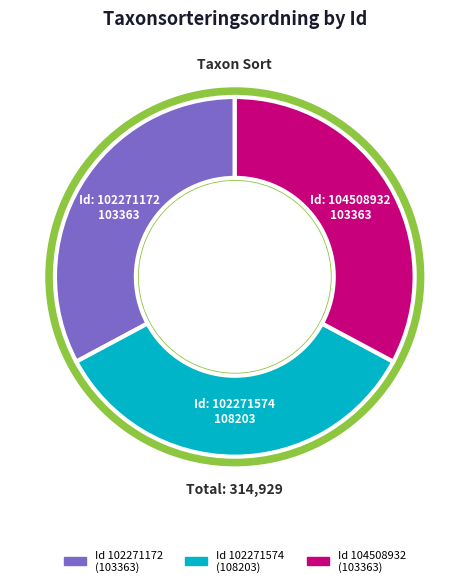

How many segments does this pie chart have?

3